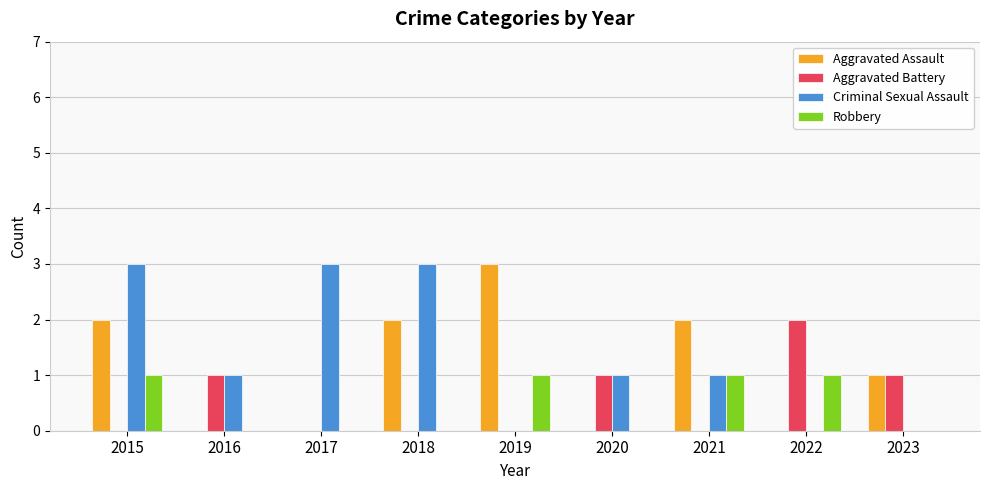

What is the spread (max minus min) of values at 2016?

1